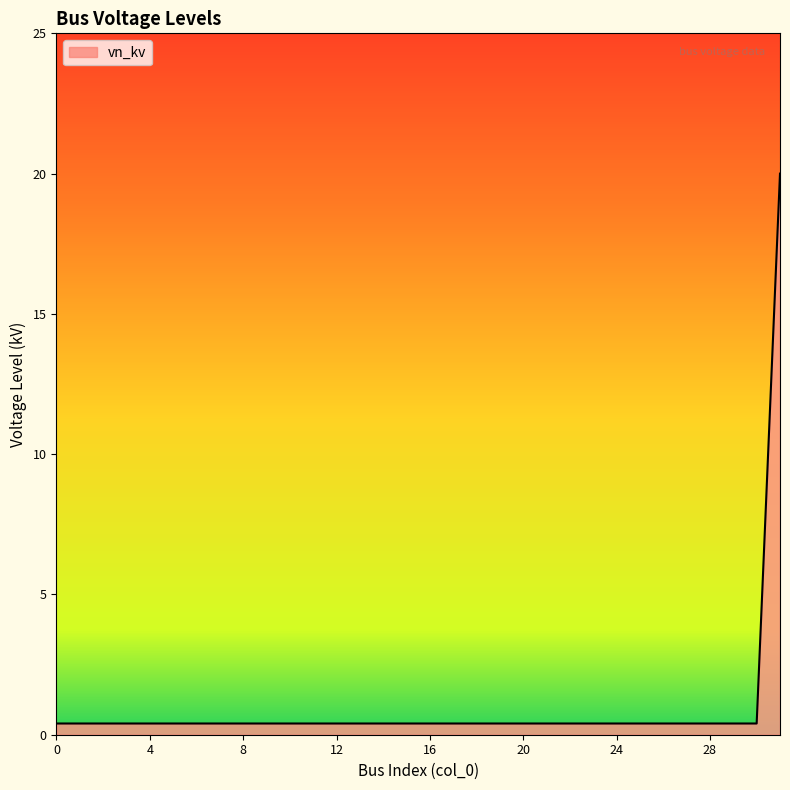

What is the maximum value shown in the chart?

20.0